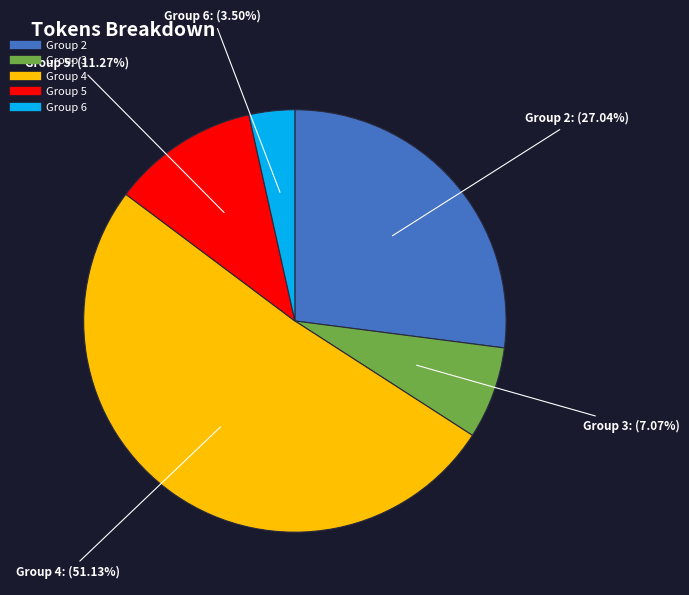

Is there any slice that represents more than half of the pie?

Yes